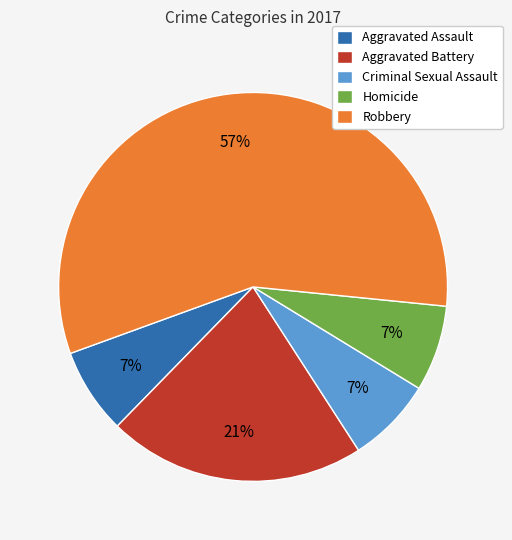

What is the ratio of the value at Criminal Sexual Assault to the value at Aggravated Battery?

0.3